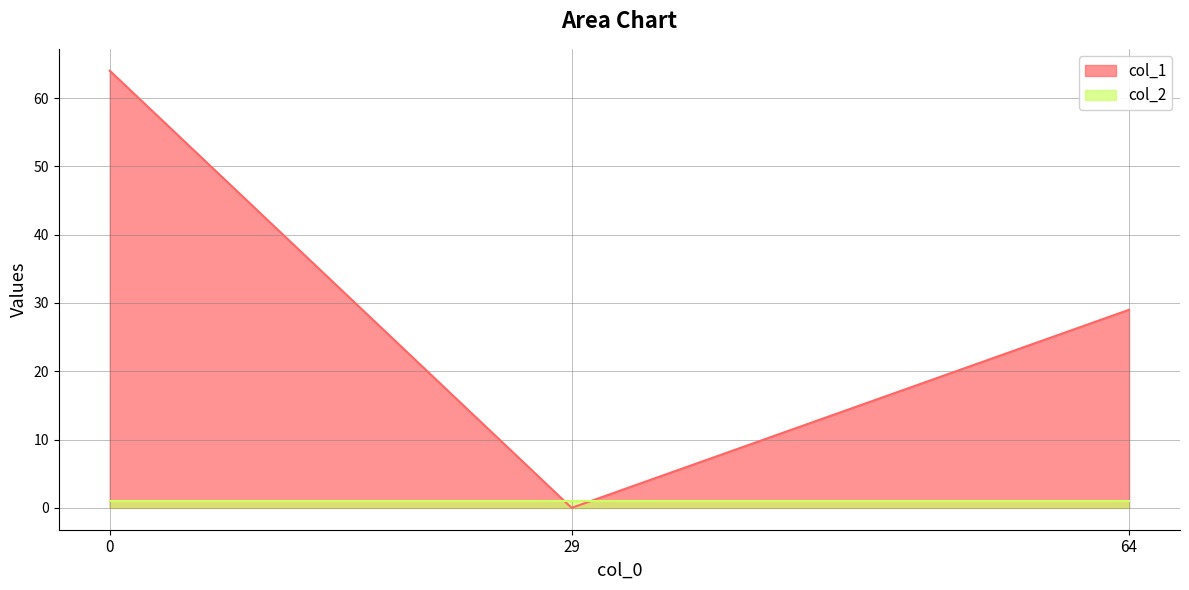

The value of col_1 at 0 is 40. True or false?

False